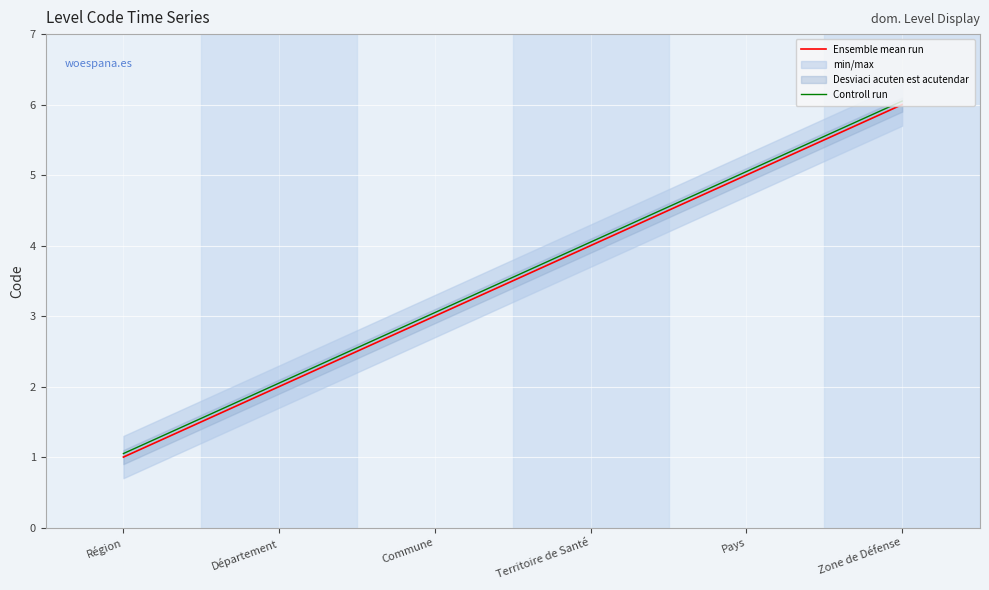

The Controll run series shows 2.6 at Zone de Défense. True or false?

False